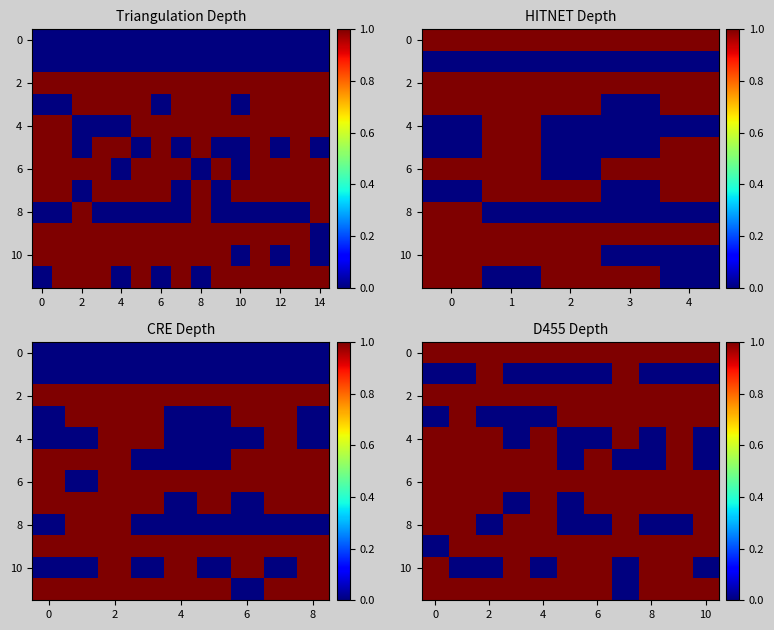

Is it true that 8 equals 0 at 6?

True